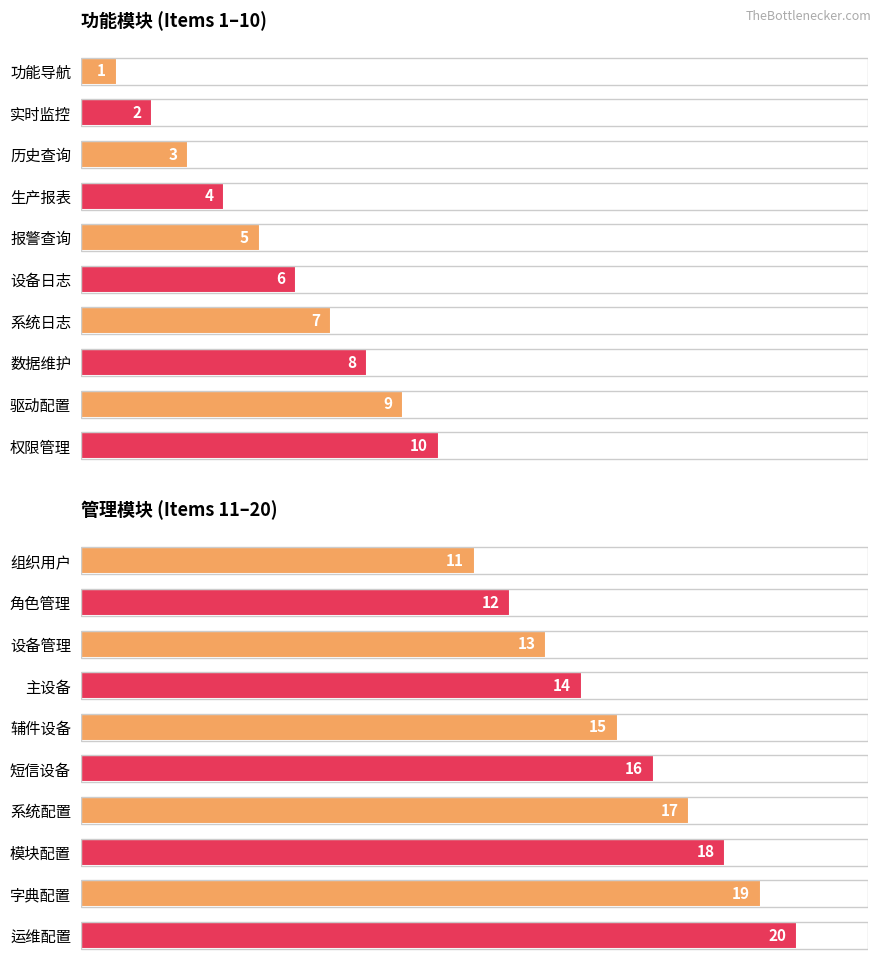

What is the average value?

16